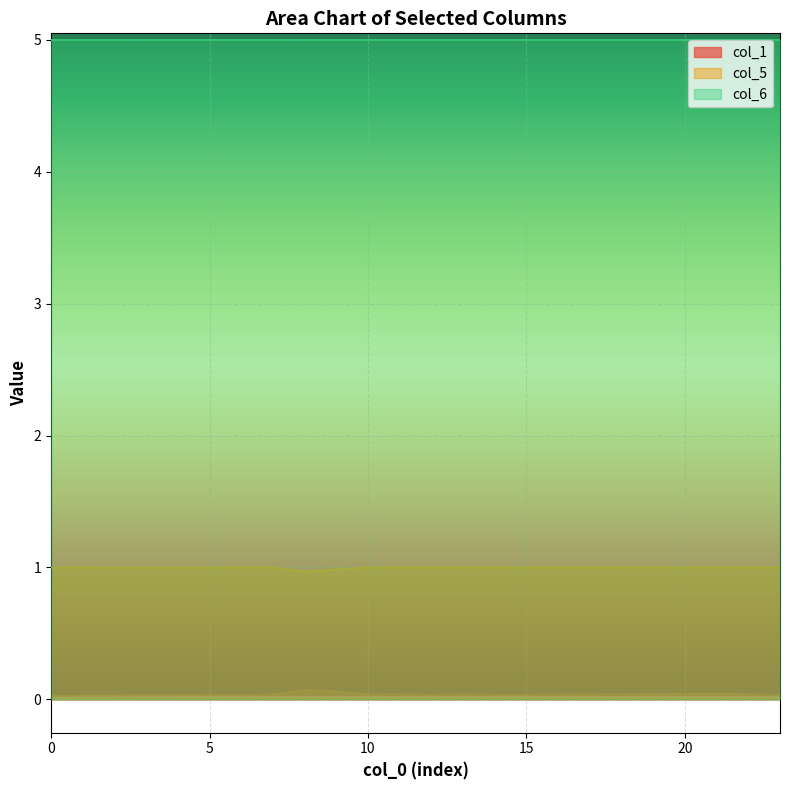

What is the sum of the col_6 values at 19 and 4?

10.0